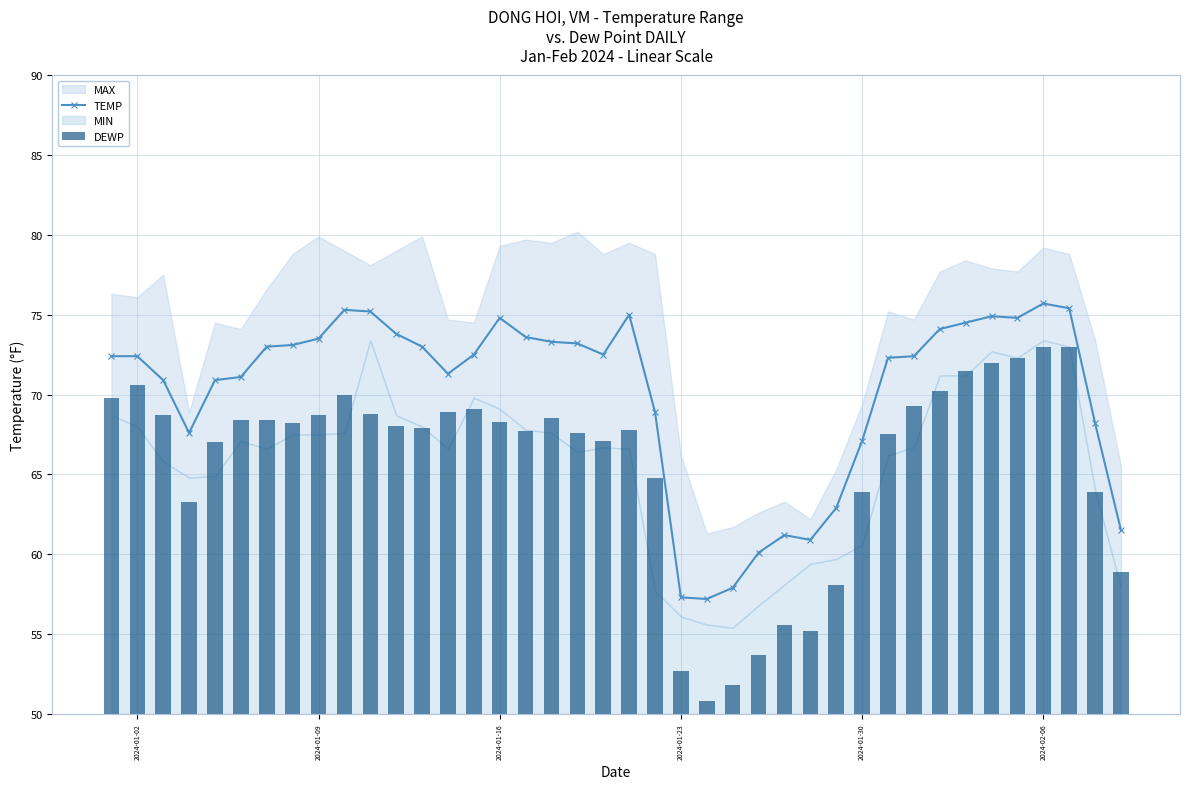

What is the highest value of the TEMP series?

75.7